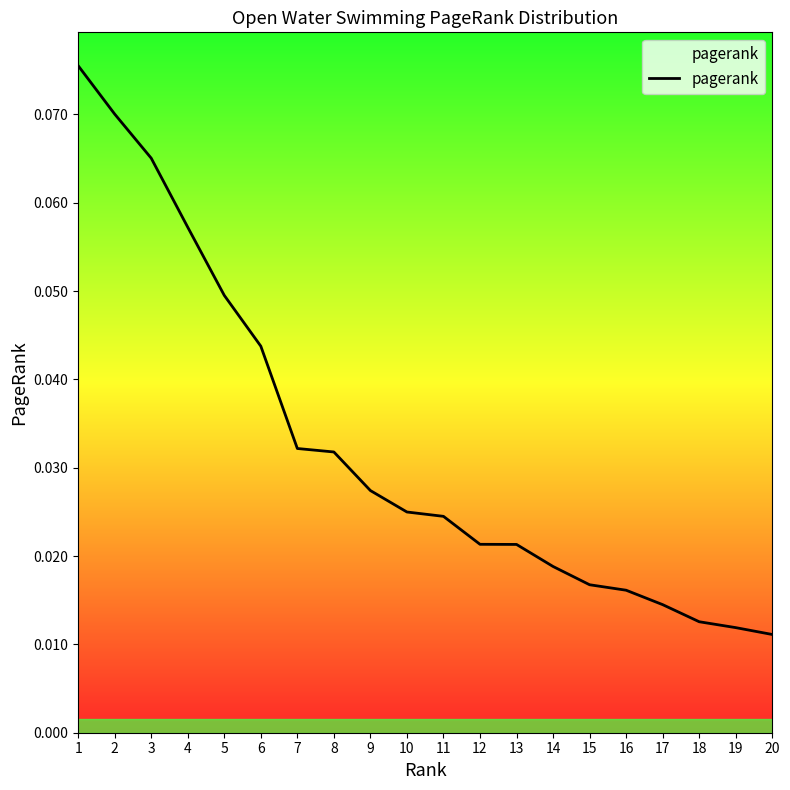

Is it true that the value at 5 is 0.1?

False